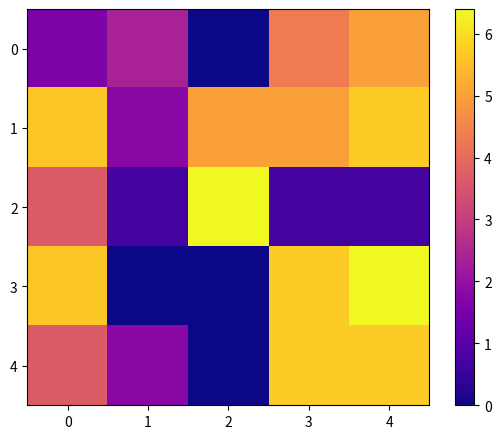

How many data points does each series have?

5